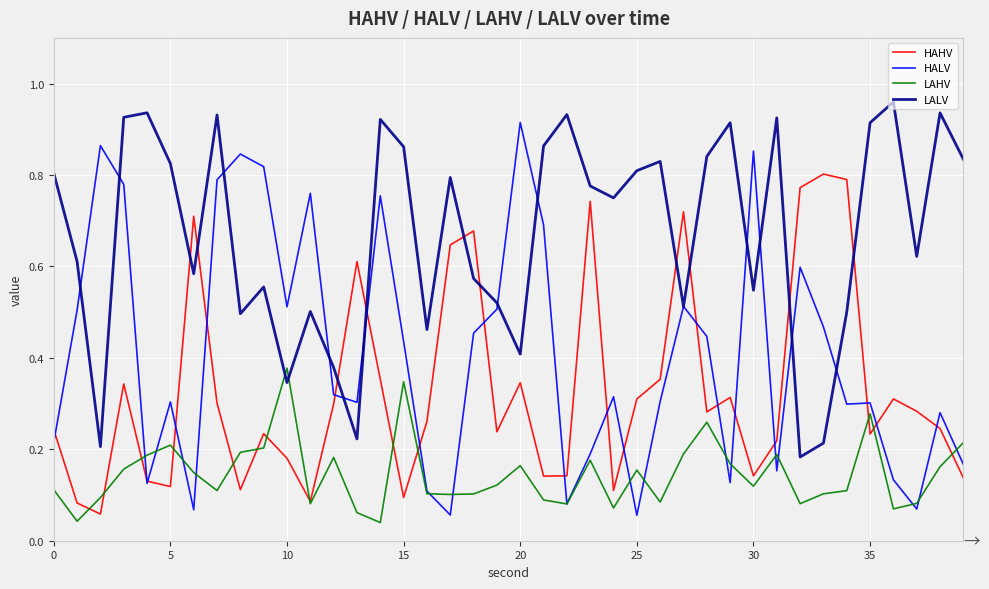

List the series in order of their overall mean, lowest first.

LAHV, HAHV, HALV, LALV